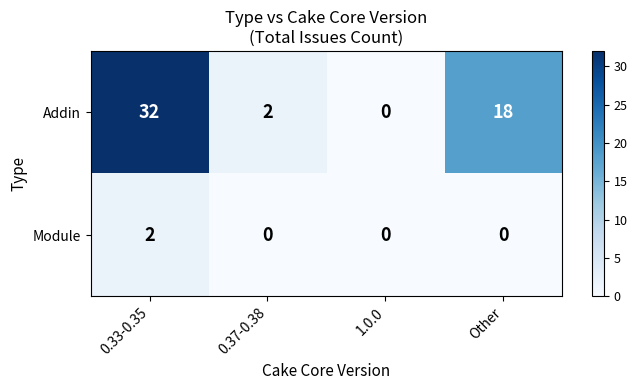

Where does the Addin series first go above 18?

0.33-0.35